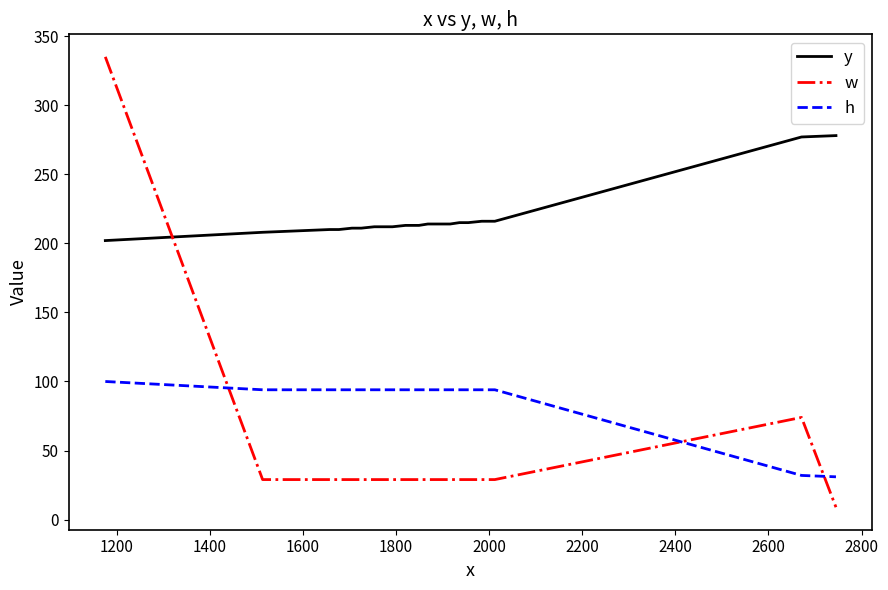

Which series has the largest total across all categories?

y